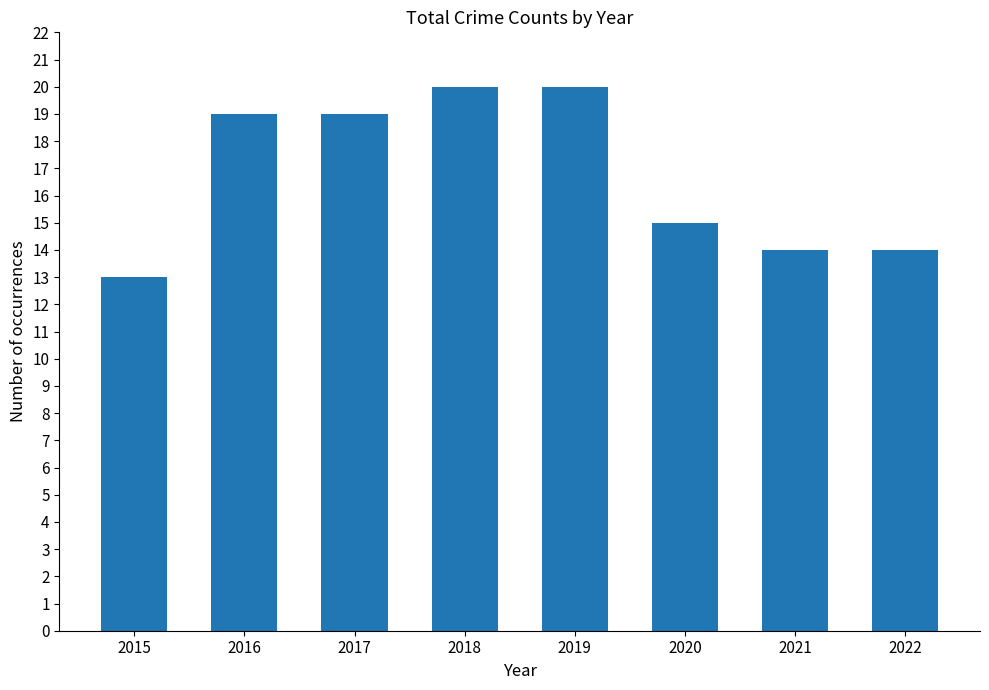

How many series are shown in this chart?

1